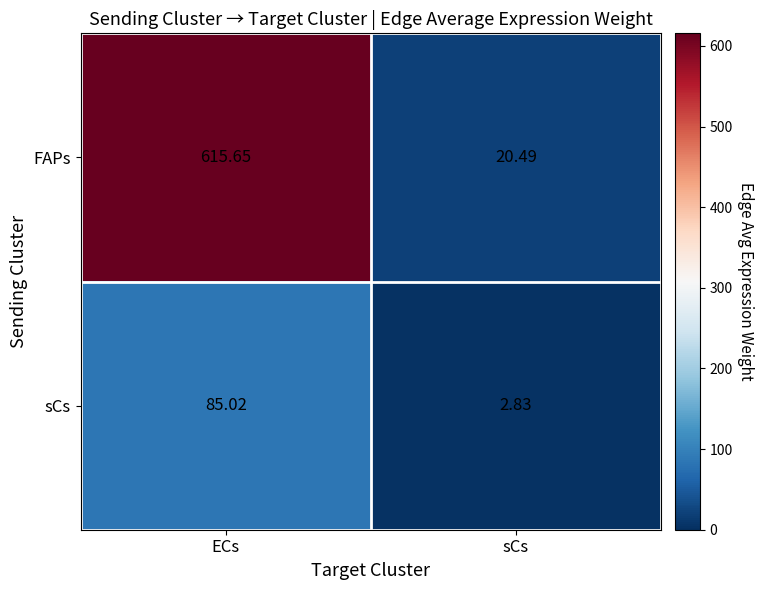

At how many categories does at least one series exceed 428?

1